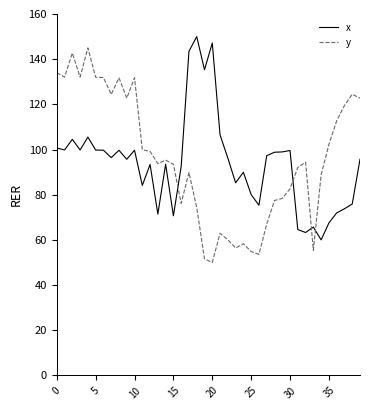

What is the difference between the maximum and minimum values in the x series?

90.0